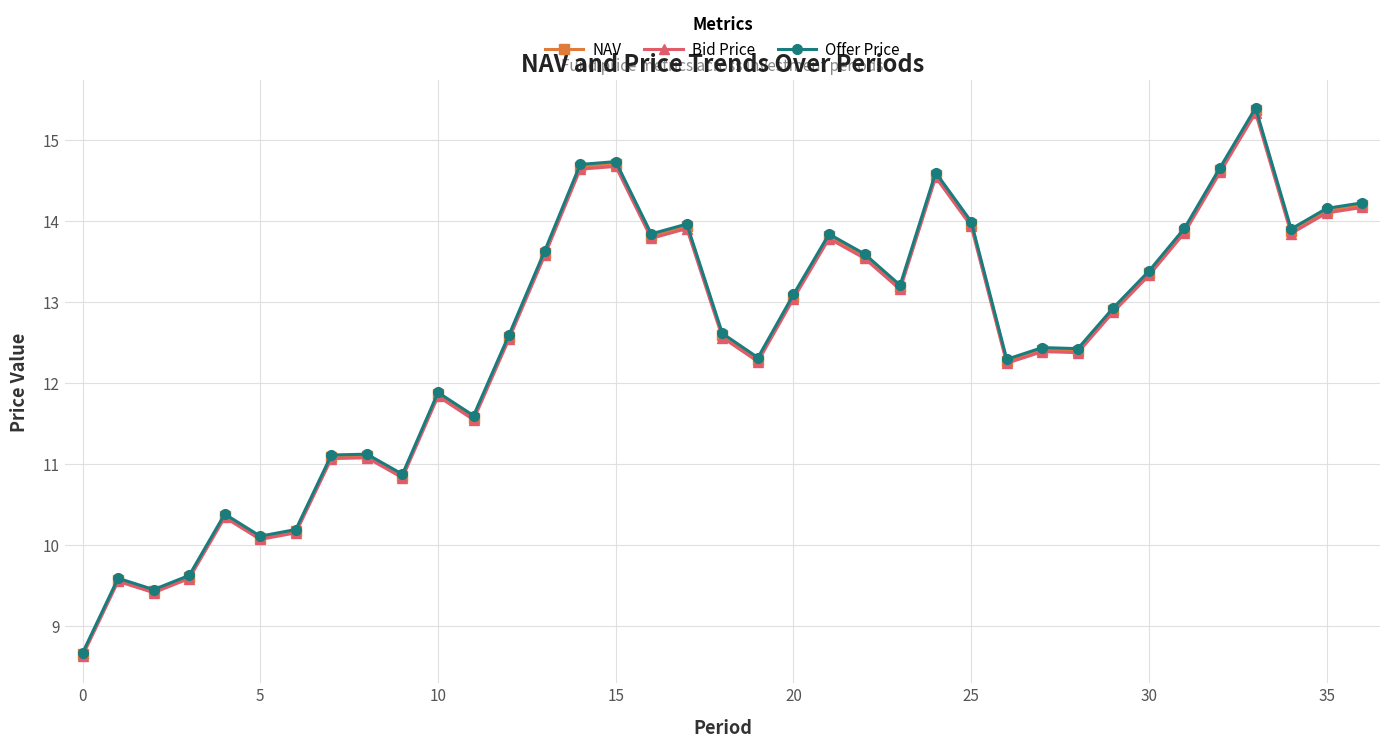

What is the value of the NAV point at the 12th from the left?

11.6